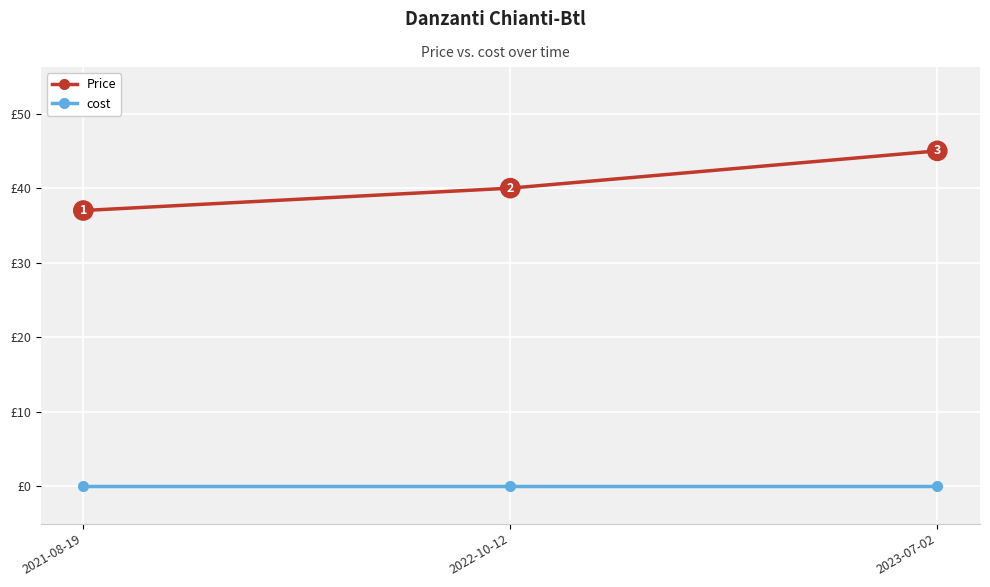

What is the label of the 1st point from the left?

2021-08-19